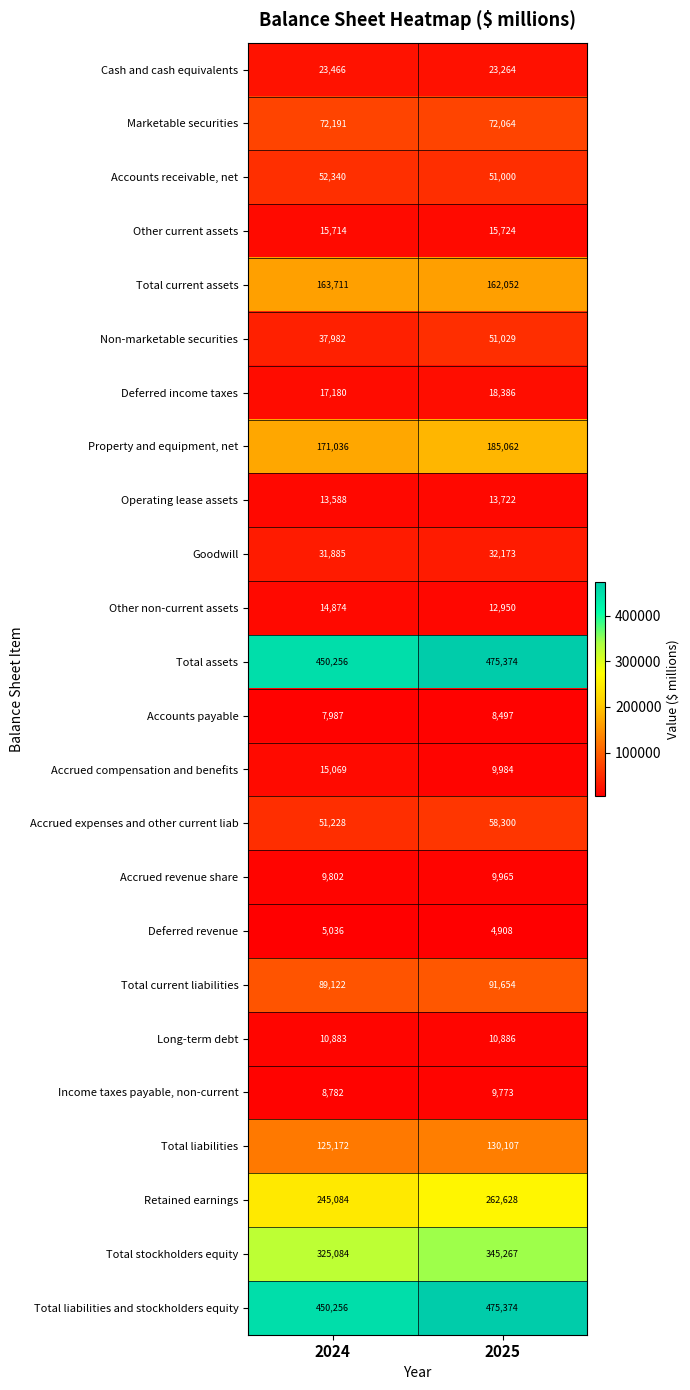

The Other current assets series shows 15724 at 2025. True or false?

True